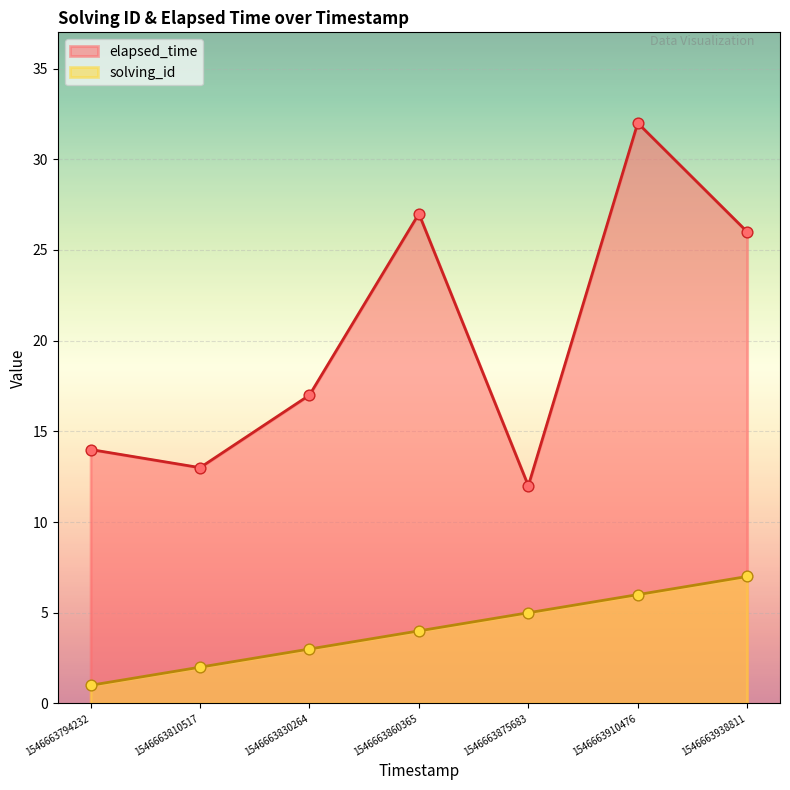

Which series reaches the minimum Y coordinate?

solving_id